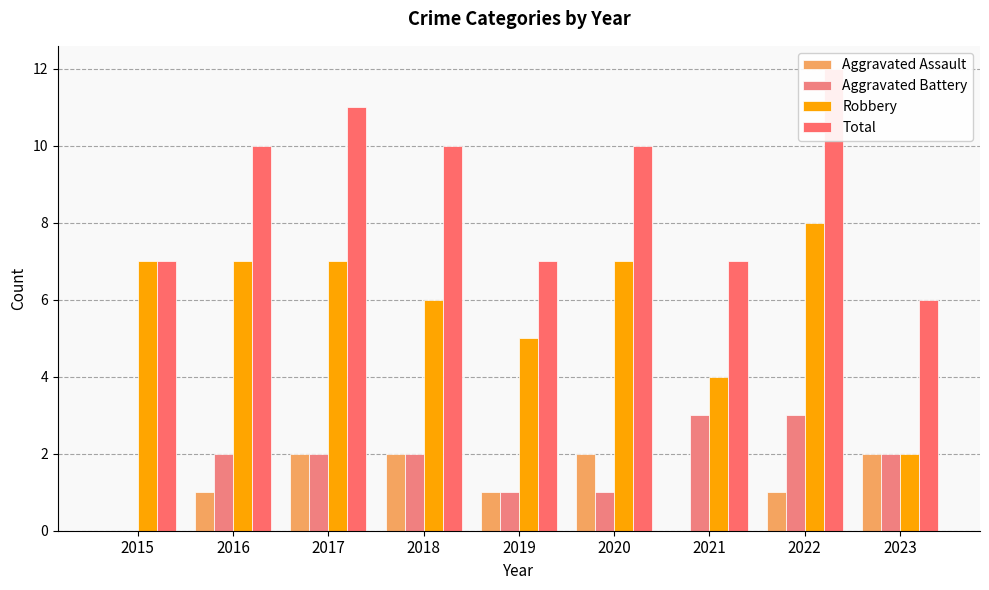

Is the value of Total at 2018 greater than the value of Robbery at 2022?

Yes